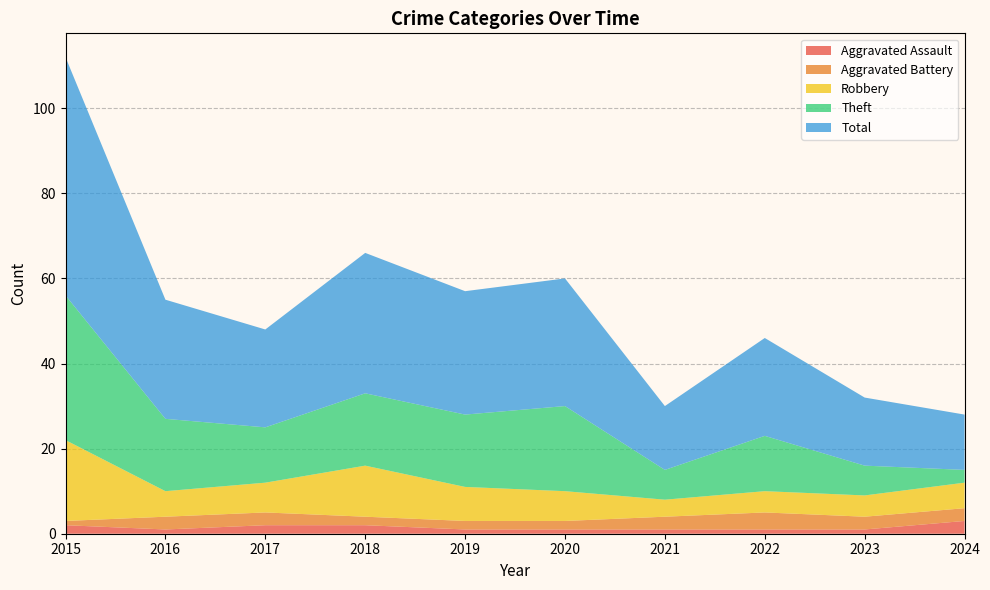

Reading left to right, what are all the values shown in this chart?

Aggravated Assault: 2015=2	2016=1	2017=2	2018=2	2019=1	2020=1	2021=1	2022=1	2023=1	2024=3
Aggravated Battery: 2015=1	2016=3	2017=3	2018=2	2019=2	2020=2	2021=3	2022=4	2023=3	2024=3
Robbery: 2015=19	2016=6	2017=7	2018=12	2019=8	2020=7	2021=4	2022=5	2023=5	2024=6
Theft: 2015=34	2016=17	2017=13	2018=17	2019=17	2020=20	2021=7	2022=13	2023=7	2024=3
Total: 2015=56	2016=28	2017=23	2018=33	2019=29	2020=30	2021=15	2022=23	2023=16	2024=13